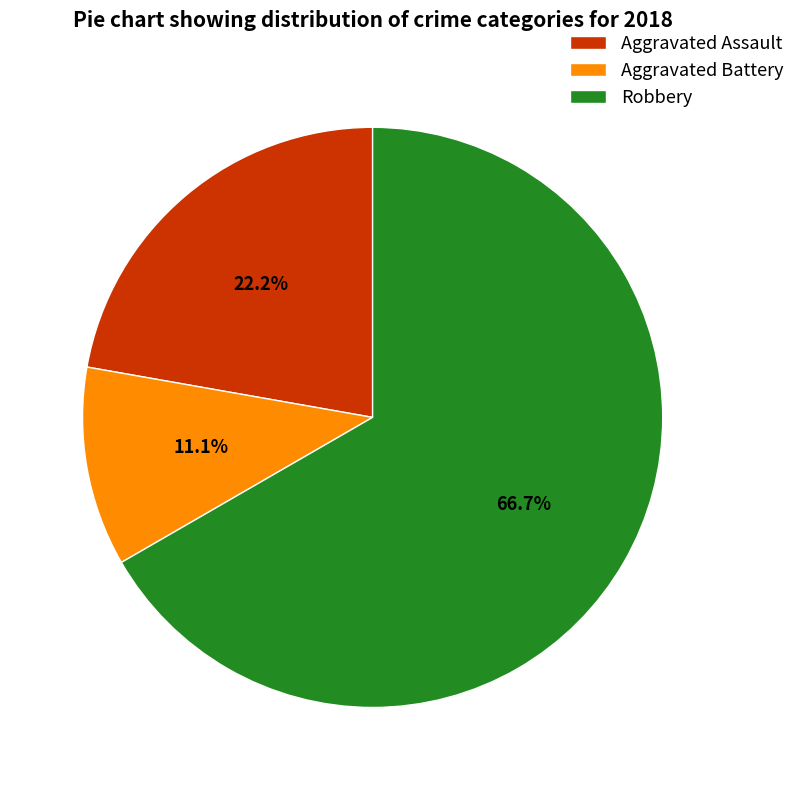

Which has a higher value, Aggravated Battery or Robbery?

Robbery